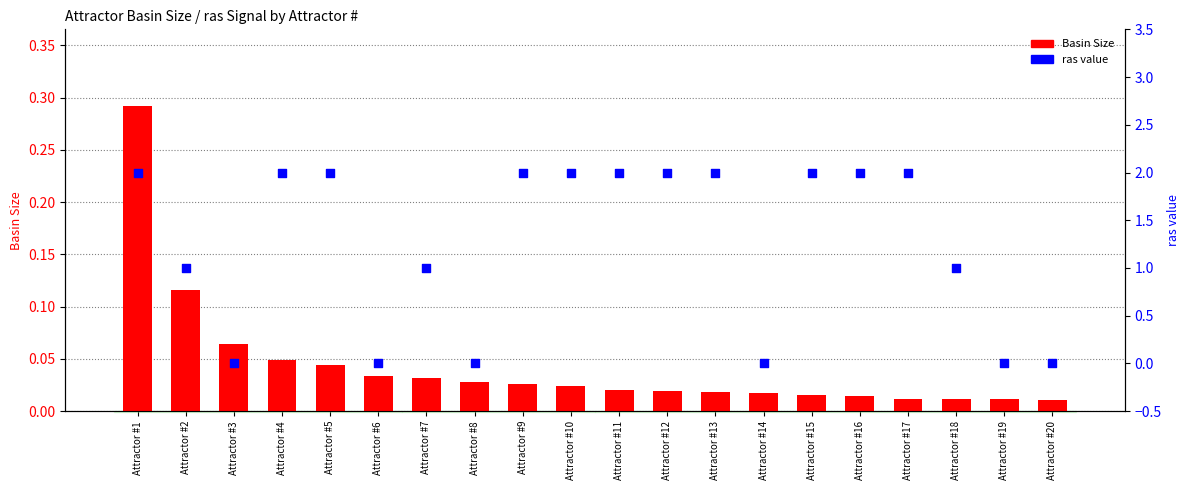

At which category is the sum across all series the highest?

Attractor #1